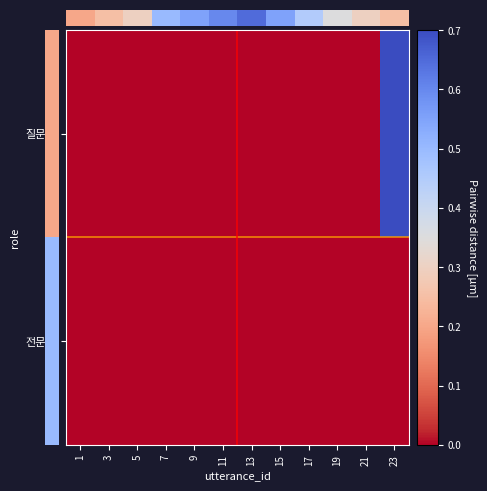

At how many categories does at least one series exceed 0?

1